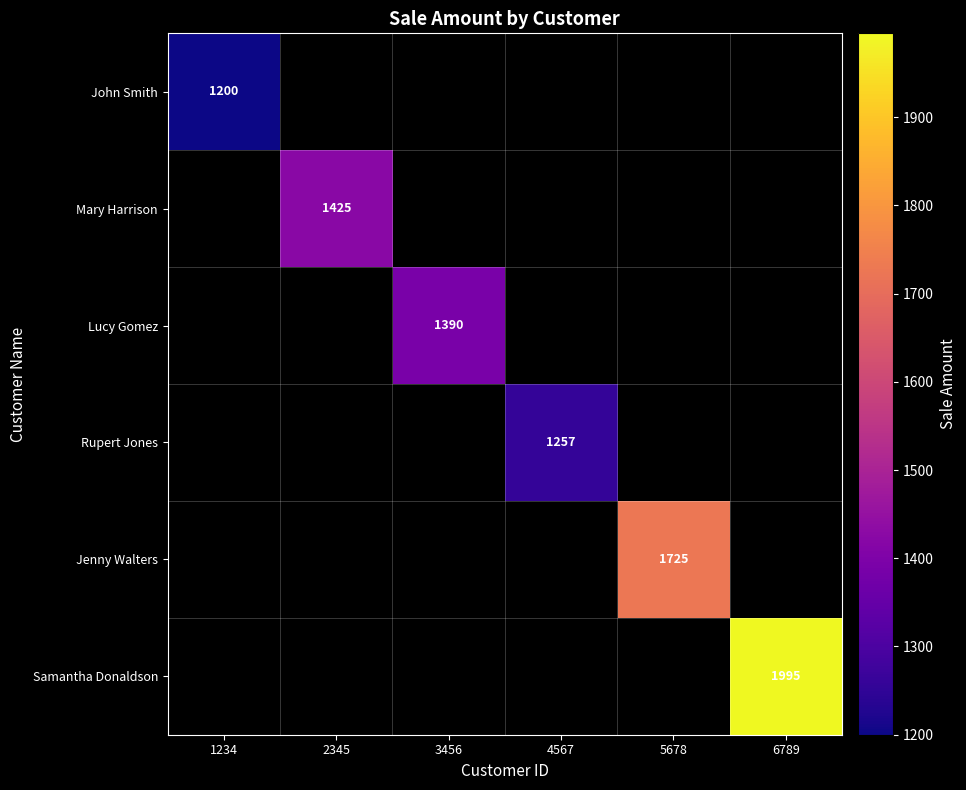

True or false: Jenny Walters has a value of 1725 at 5678.

True